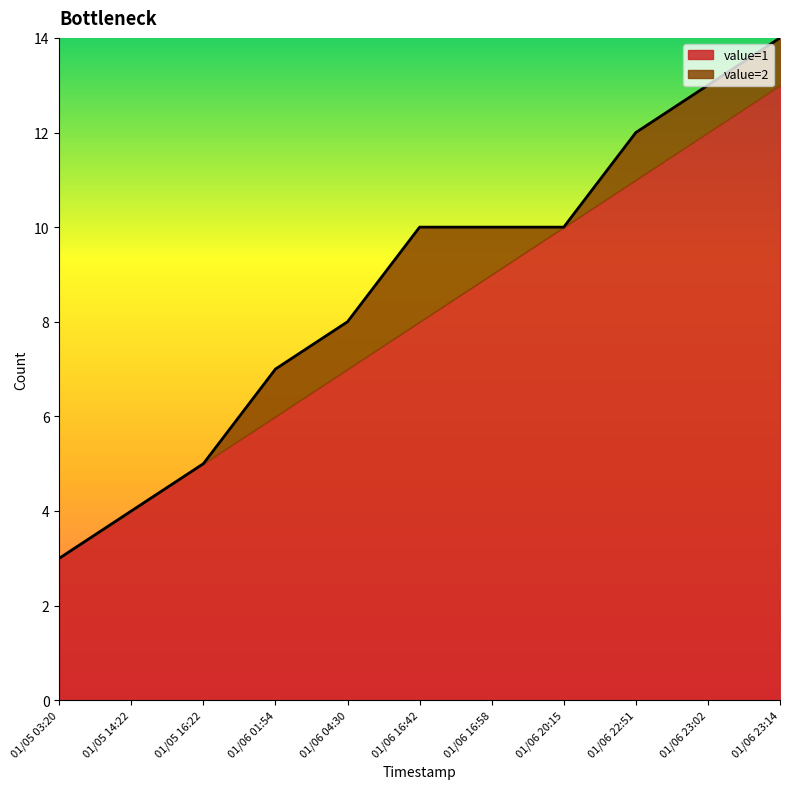

Rank the categories by value from lowest to highest.

01/05 03:20, 01/05 14:22, 01/05 16:22, 01/06 01:54, 01/06 04:30, 01/06 16:42, 01/06 16:58, 01/06 20:15, 01/06 22:51, 01/06 23:02, 01/06 23:14